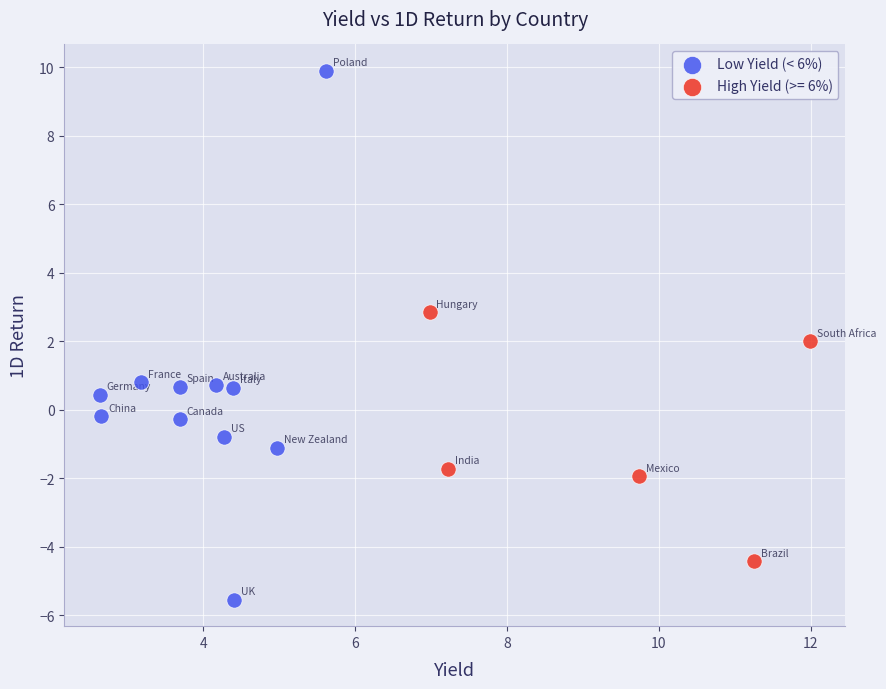

Which series has the largest Y range (max minus min)?

Low Yield (< 6%)